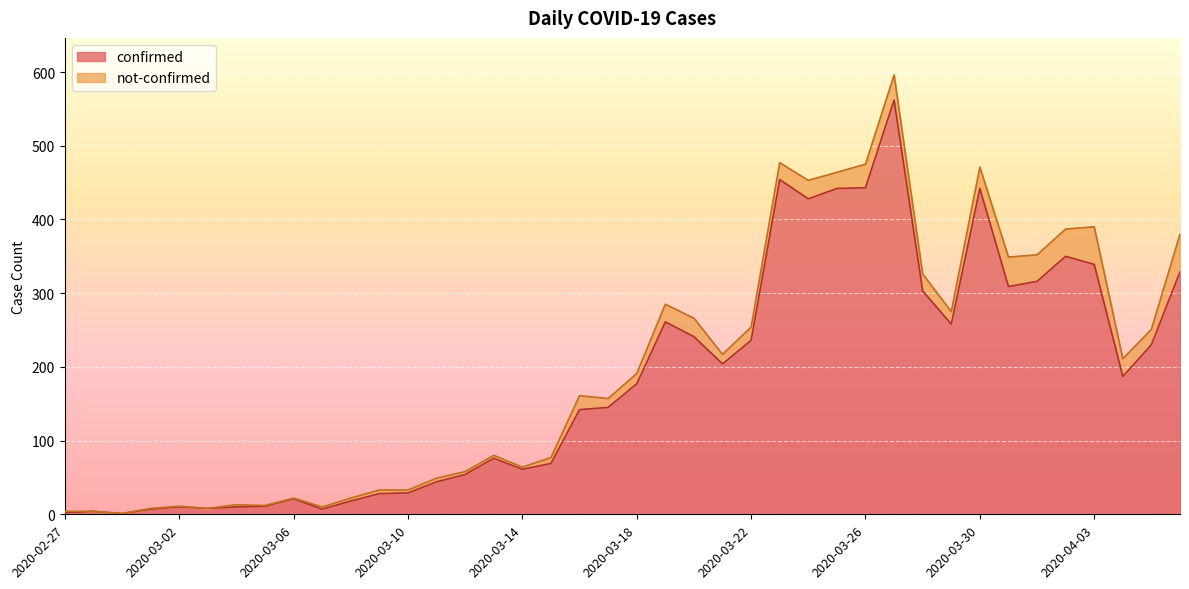

What is the value of the 38th point from the left?

187